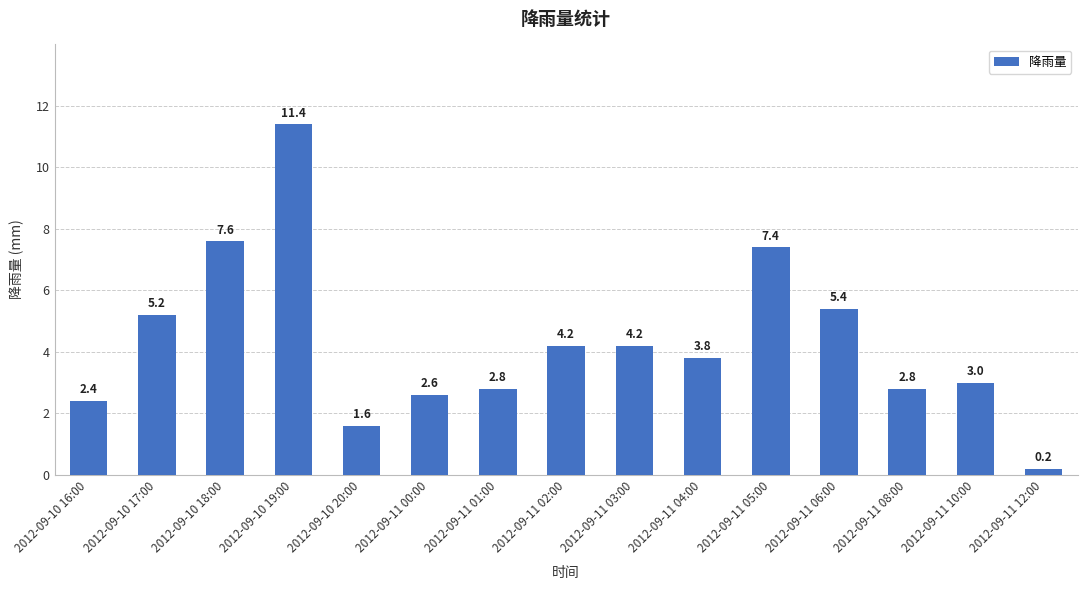

Reading left to right, extract all data points from this chart.

2012-09-10 16:00=2.4	2012-09-10 17:00=5.2	2012-09-10 18:00=7.6	2012-09-10 19:00=11.4	2012-09-10 20:00=1.6	2012-09-11 00:00=2.6	2012-09-11 01:00=2.8	2012-09-11 02:00=4.2	2012-09-11 03:00=4.2	2012-09-11 04:00=3.8	2012-09-11 05:00=7.4	2012-09-11 06:00=5.4	2012-09-11 08:00=2.8	2012-09-11 10:00=3.0	2012-09-11 12:00=0.2